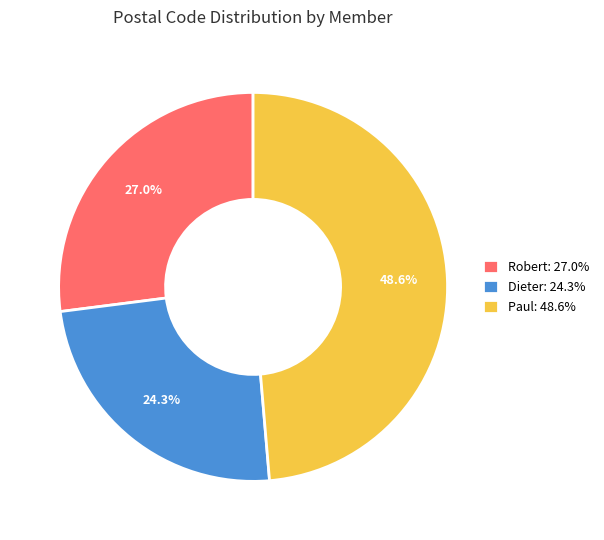

How many slices are in this pie chart?

3